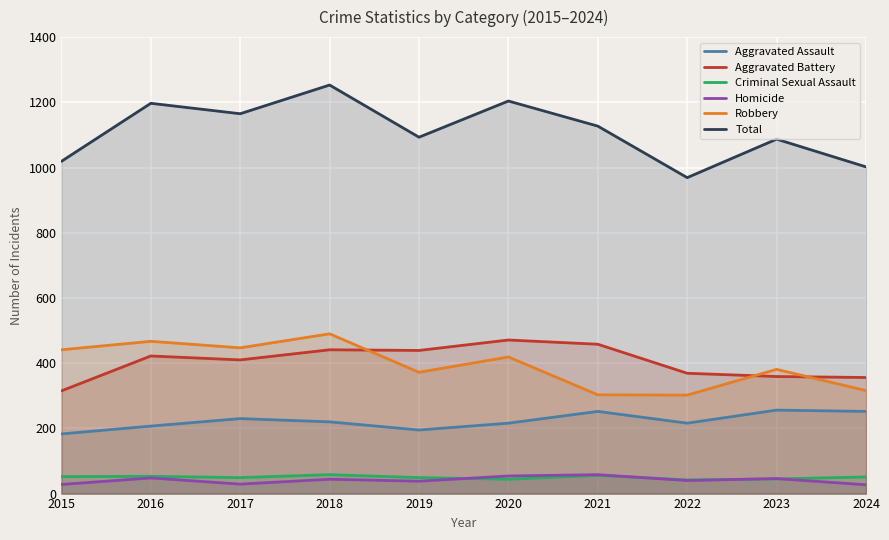

What is the difference between the maximum and minimum values in the Aggravated Battery series?

156